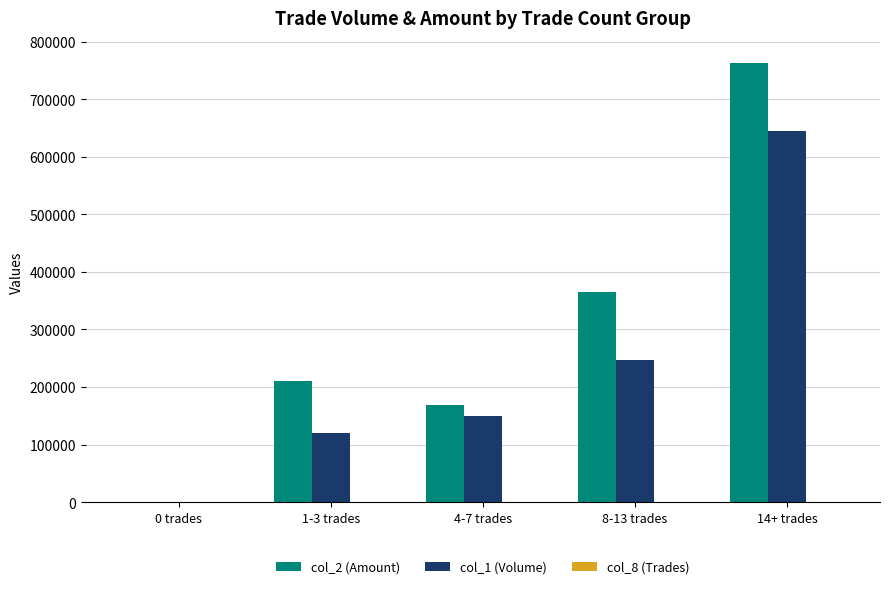

True or false: col_2 (Amount) has a value of 238028 at 0 trades.

False